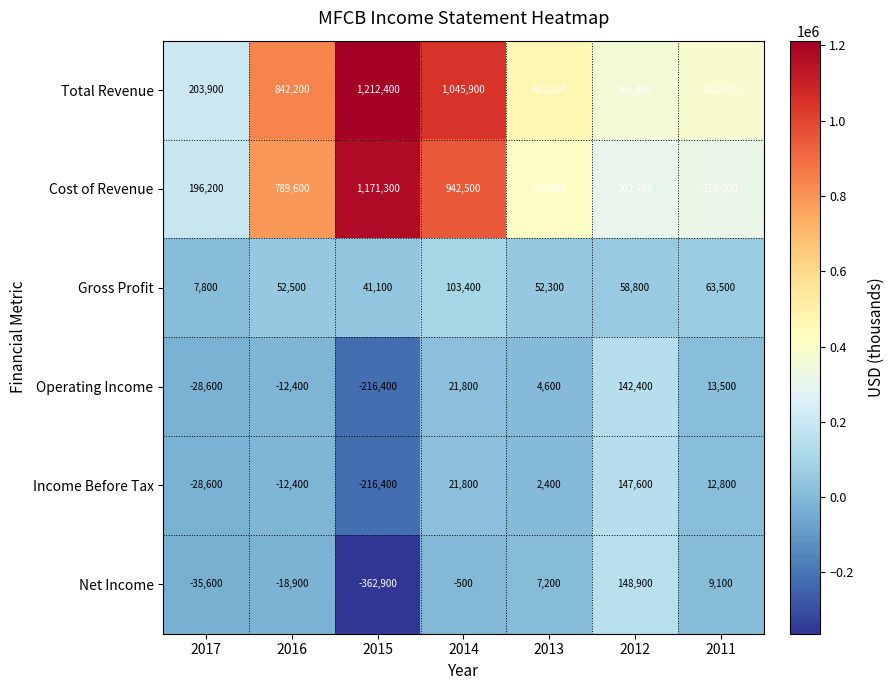

Which category has the lowest value in the Total Revenue series?

2017